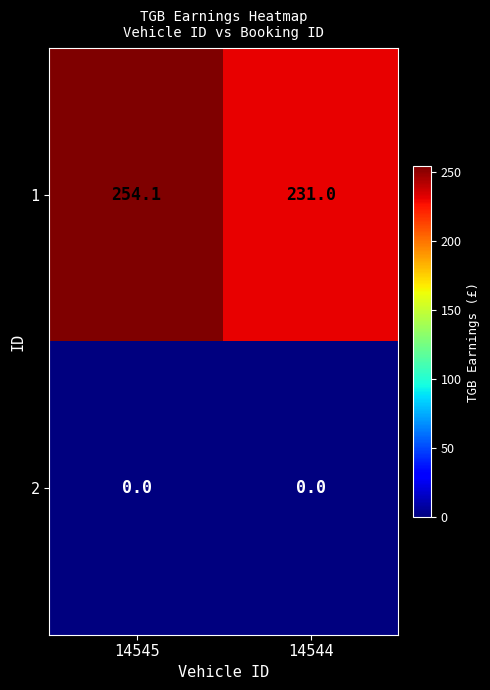

What is the sum of the 1 values at 14545 and 14544?

485.1